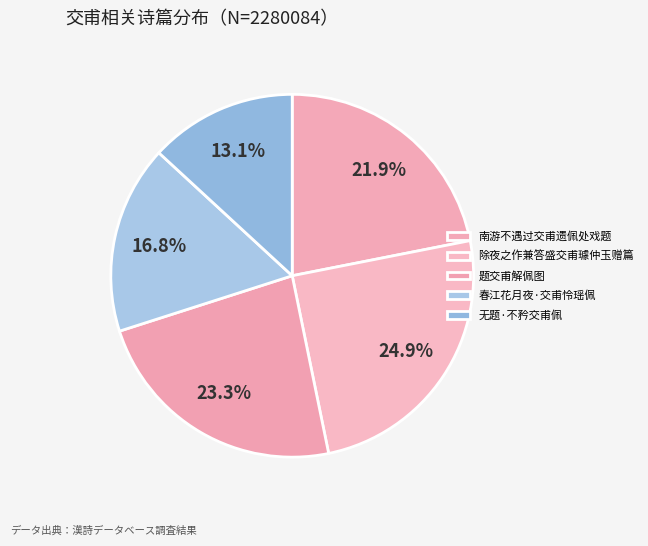

Approximately how many times larger is the value at 春江花月夜·交甫怜瑶佩 compared to 题交甫解佩图?

0.7